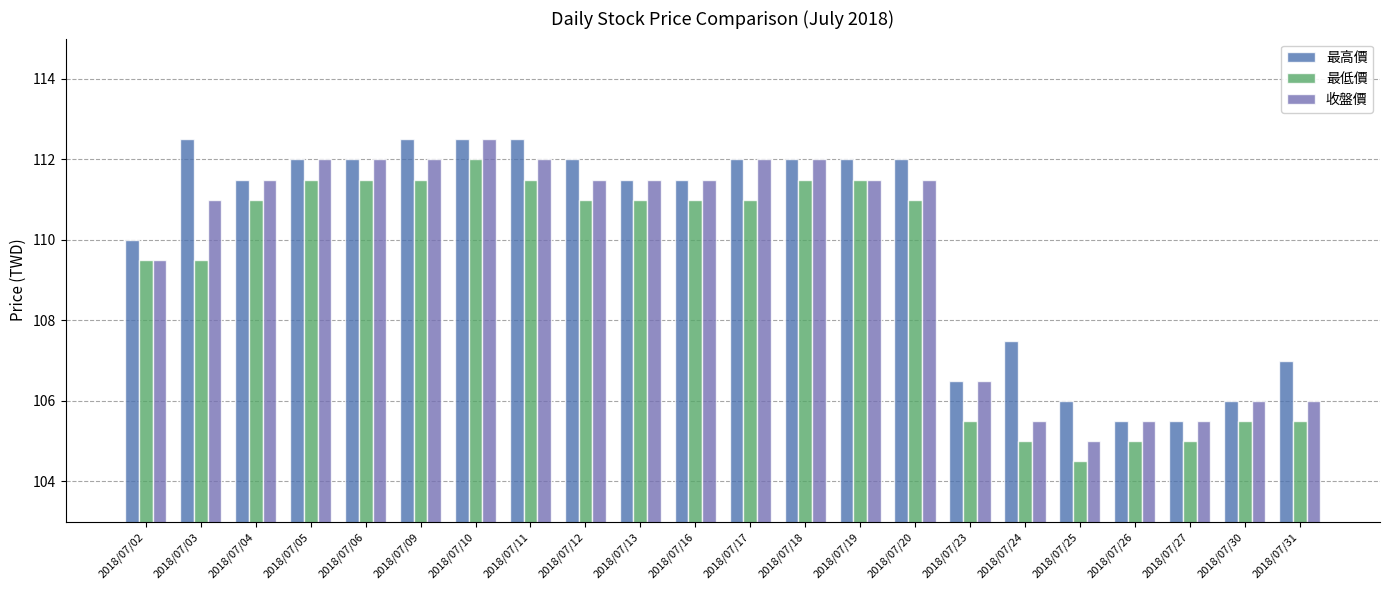

Are the bars horizontal?

No